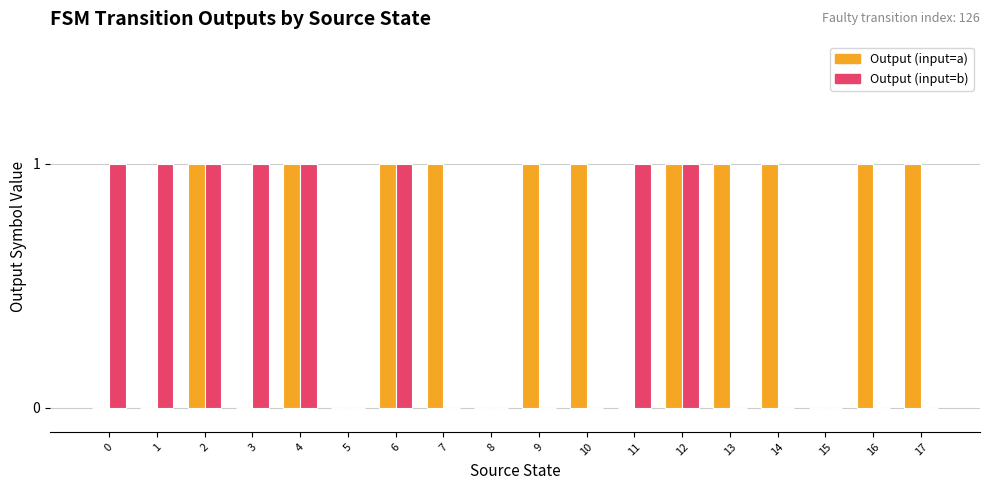

How many categories are shown in the chart?

18